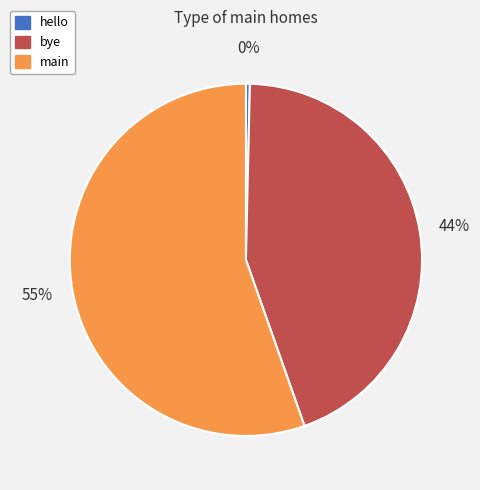

To the nearest percent, what is the combined percentage of main and hello?

56%